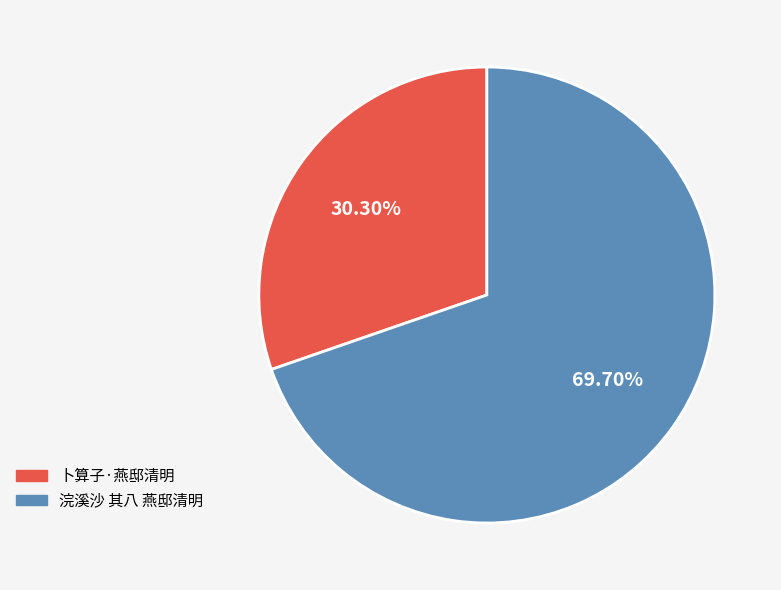

To the nearest percent, what percentage of the pie is 卜算子·燕邸清明?

30%